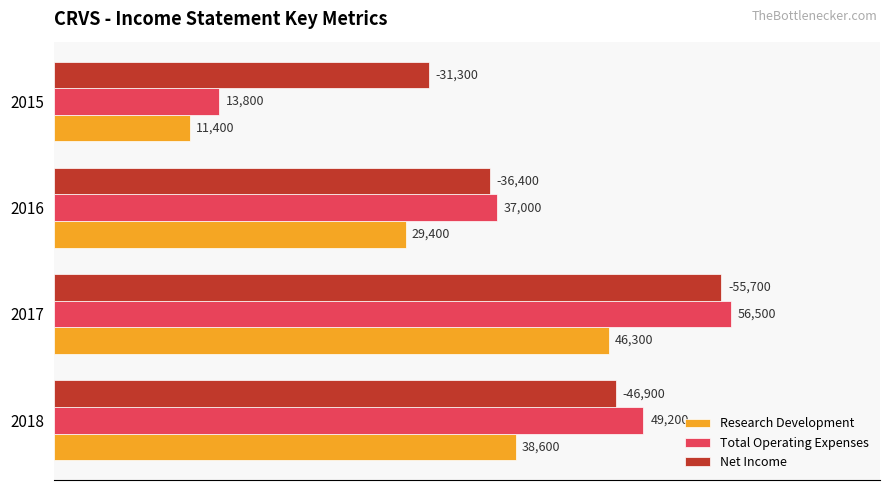

How many Total Operating Expenses values are between 37000 and 56500?

3